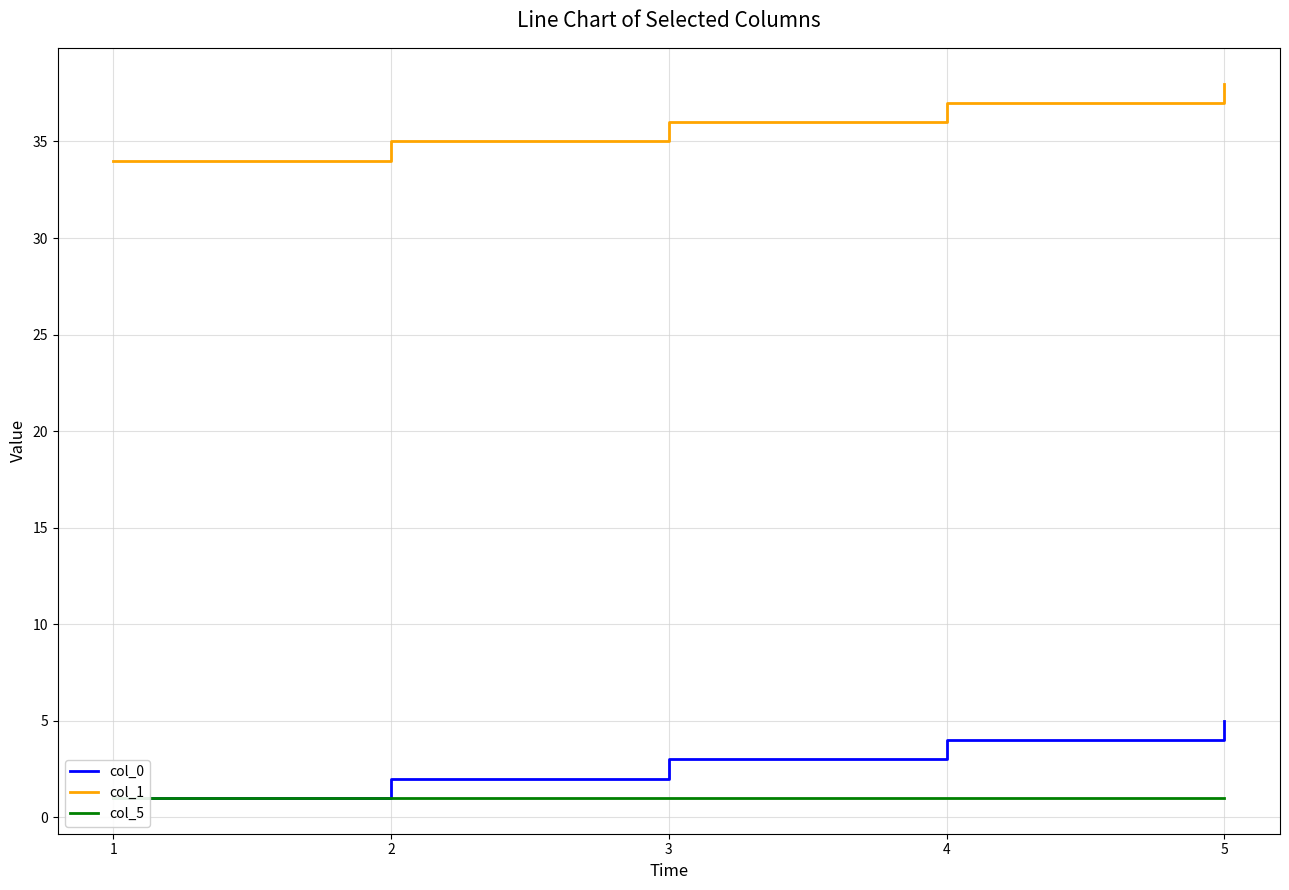

How many lines are shown in the chart?

3